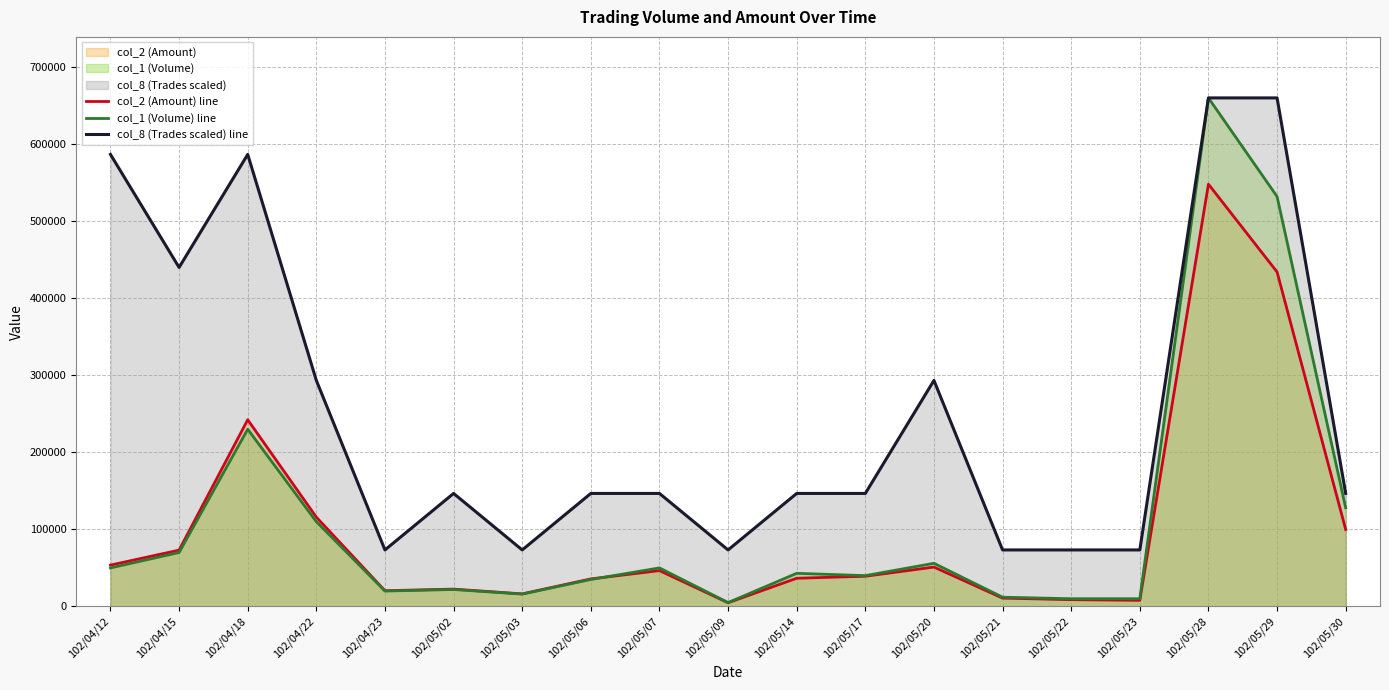

How many lines are shown in the chart?

3